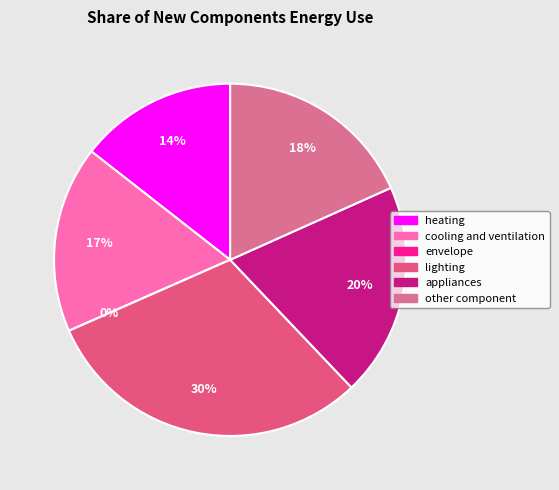

Is there any slice that represents more than half of the pie?

No